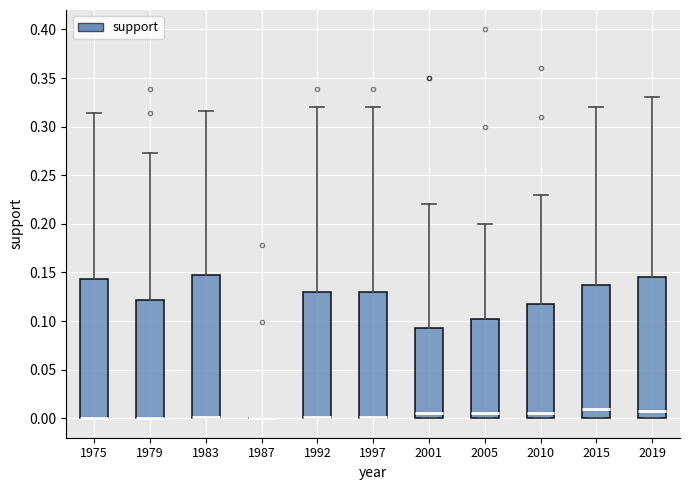

Where is the upper edge of the box at x = 2010 on the y-axis? The values are not printed on the chart, so give them approximately, as read against the axis.

0.120